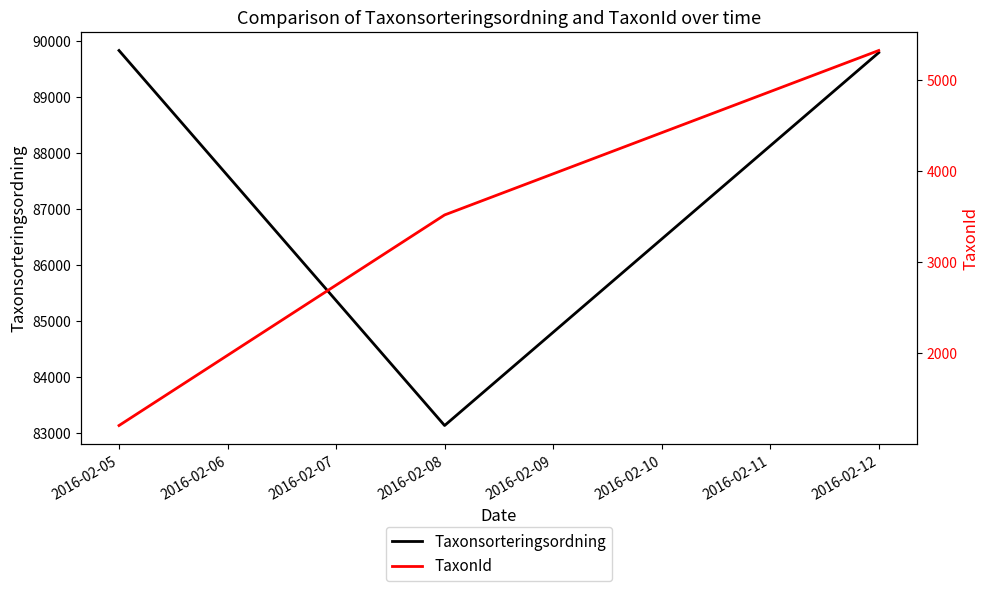

At how many categories does at least one series exceed 68408?

3